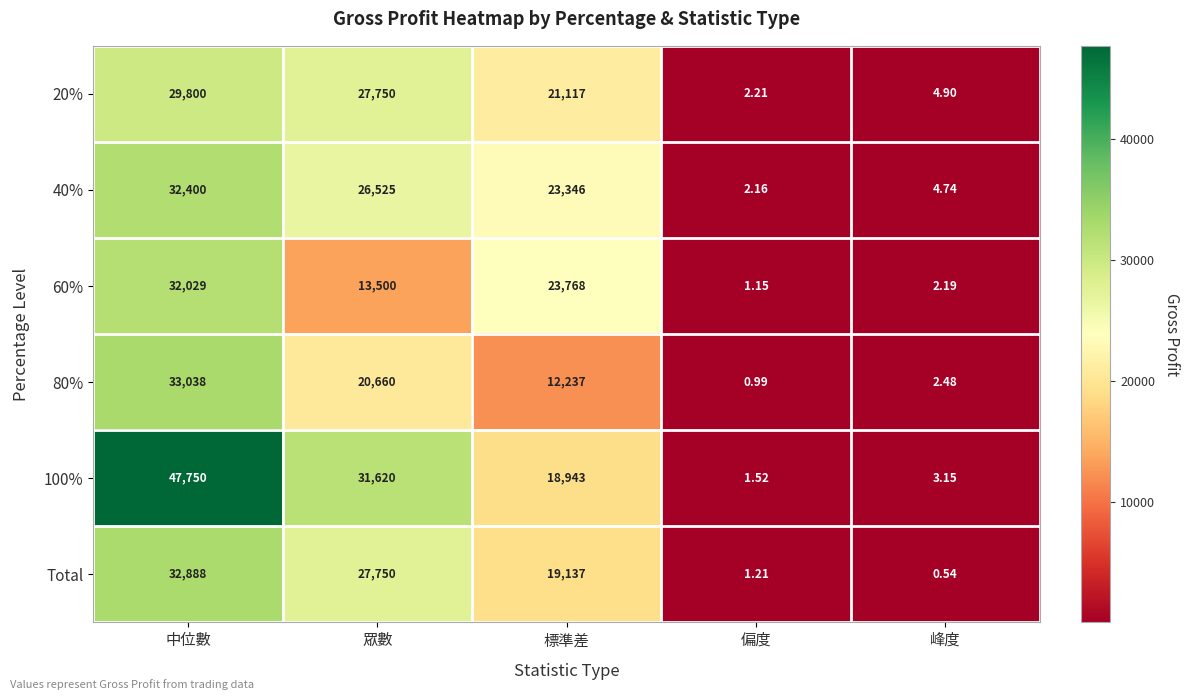

What is the spread (max minus min) of values at 中位數?

17950.0